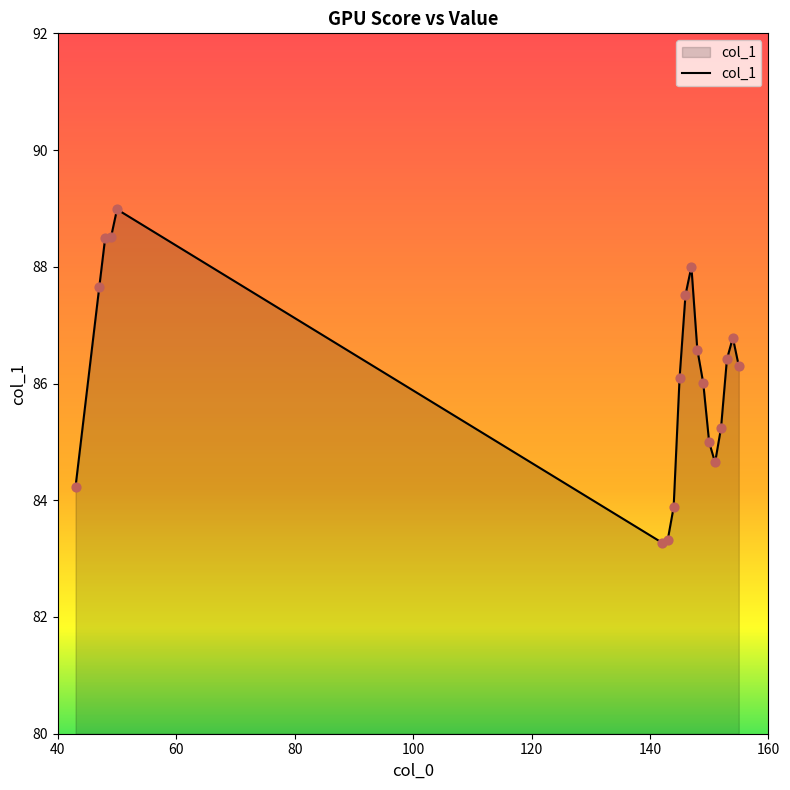

What is the minimum value shown in the chart?

83.3